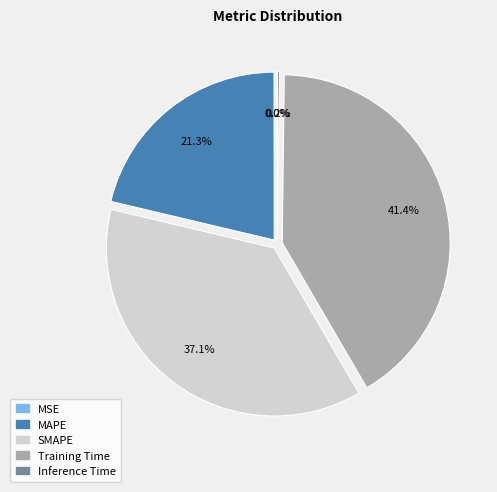

What percentage is the SMAPE slice, to the nearest percent?

37%